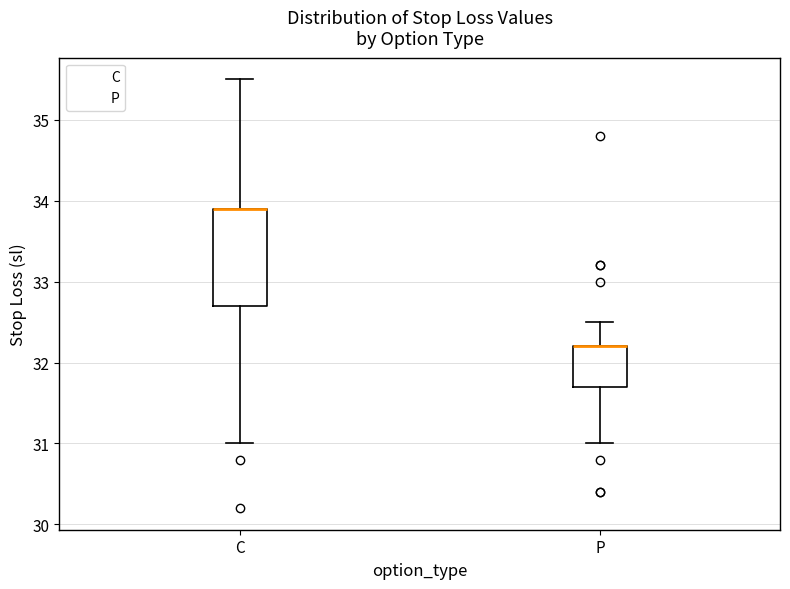

Comparing the boxes themselves (not the whiskers), which one is the tallest?

C